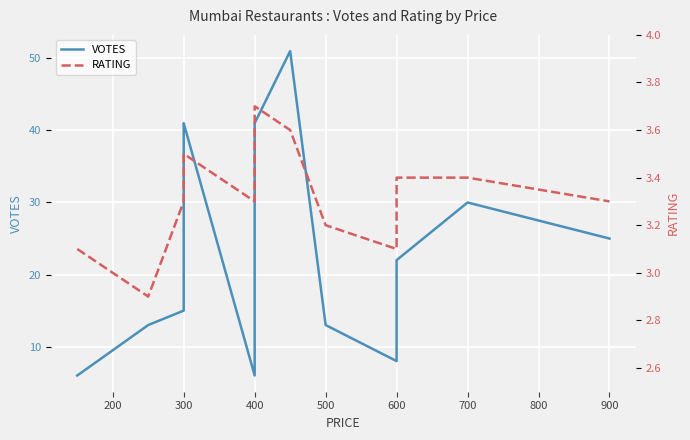

True or false: RATING and VOTES intersect in this chart.

False